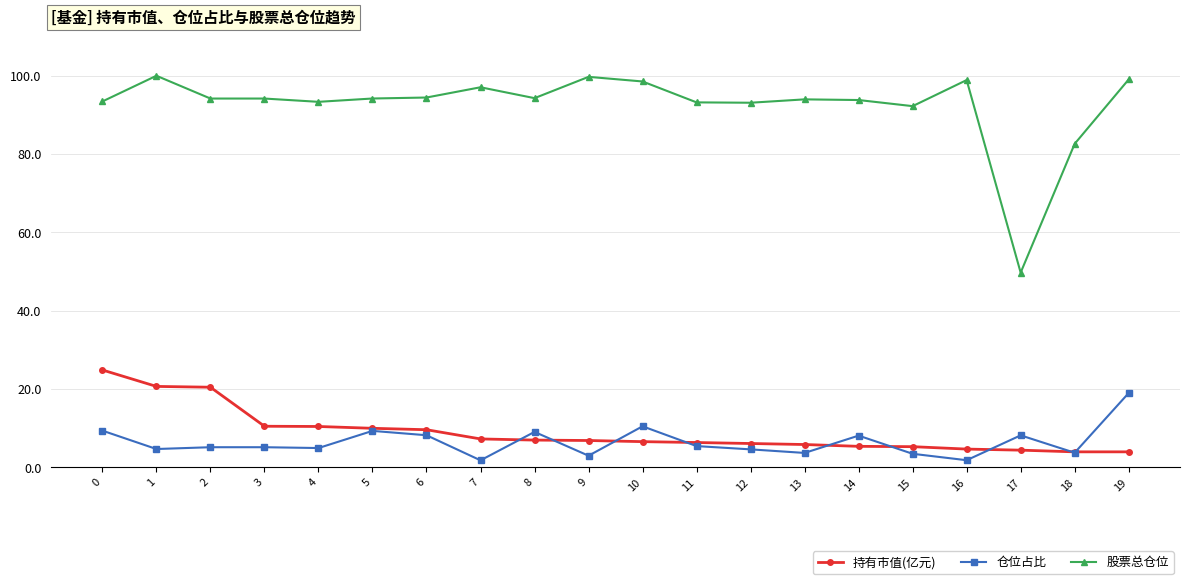

Which series has the widest spread of values?

股票总仓位